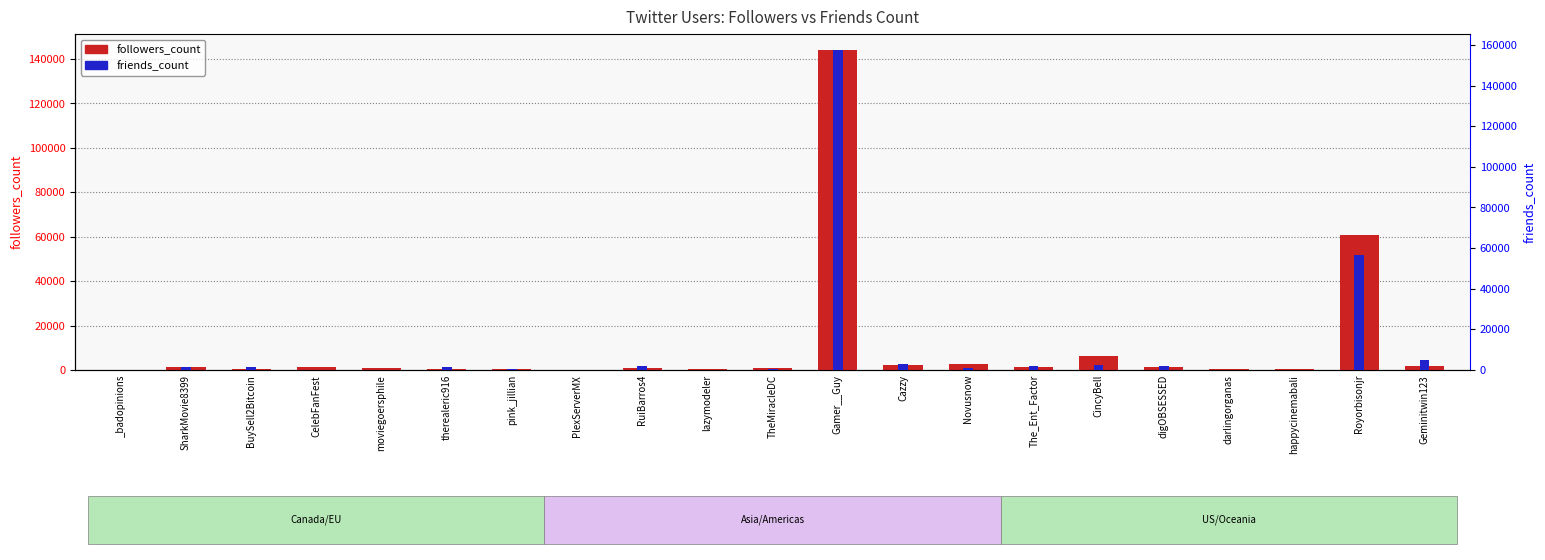

Is the value of friends_count at happycinemabali greater than the value of followers_count at SharkMovie8399?

No